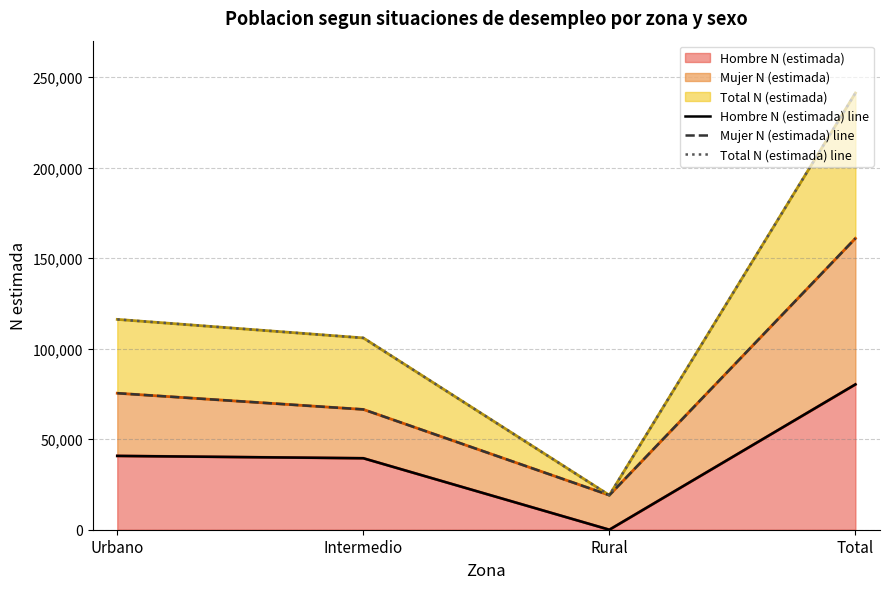

List the series in order of their overall mean, highest first.

Total N (estimada) line, Mujer N (estimada) line, Hombre N (estimada) line